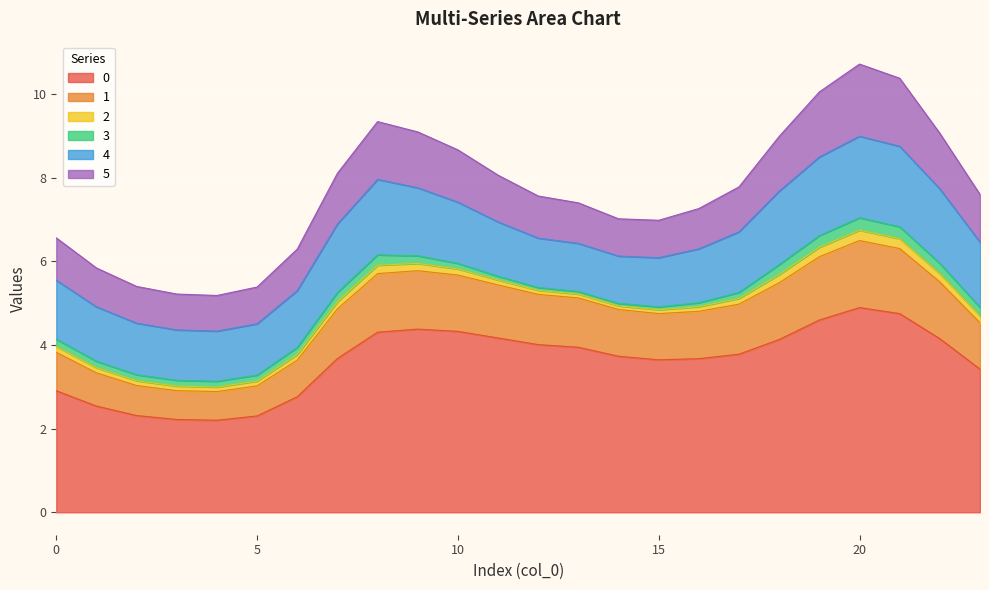

Between 3 and 8, which is larger?

8